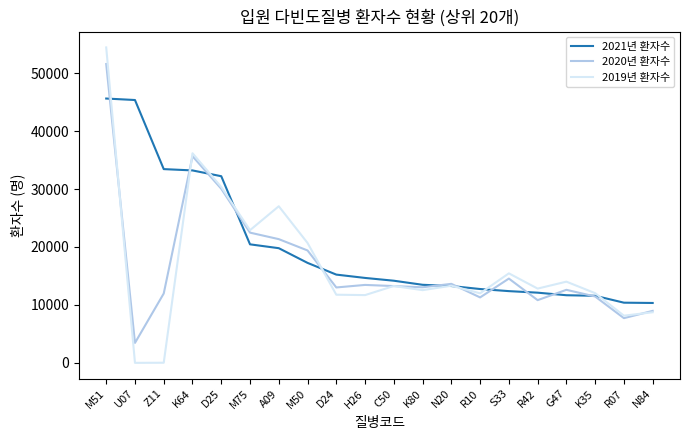

Count the number of categories in the chart.

20